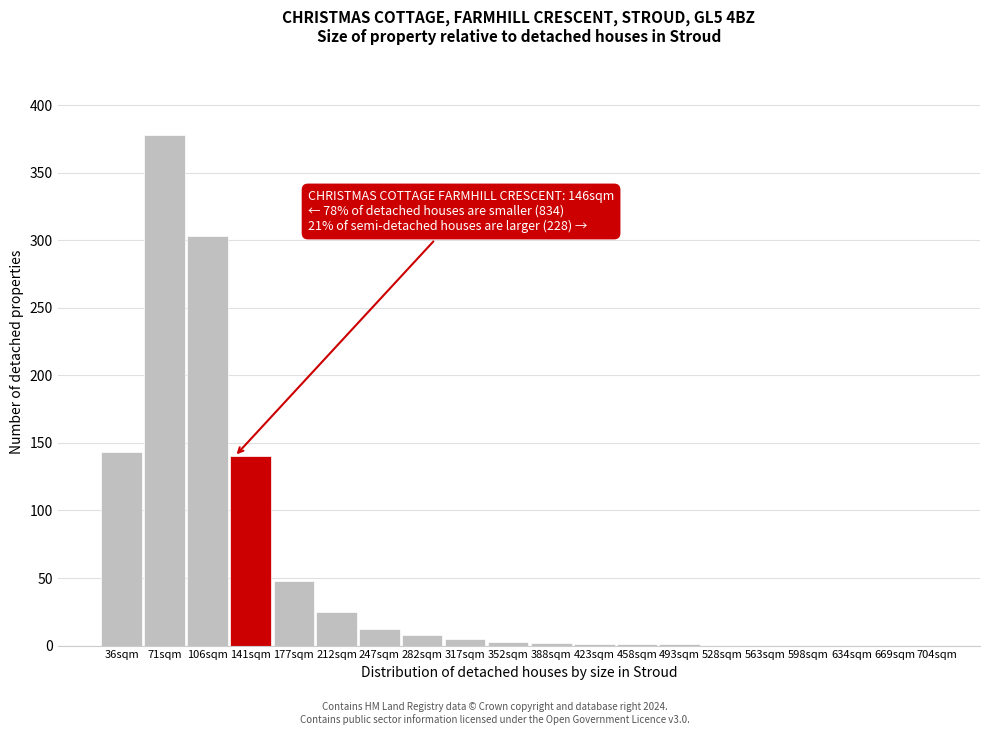

At which category does the chart reach its peak across all series?

71sqm